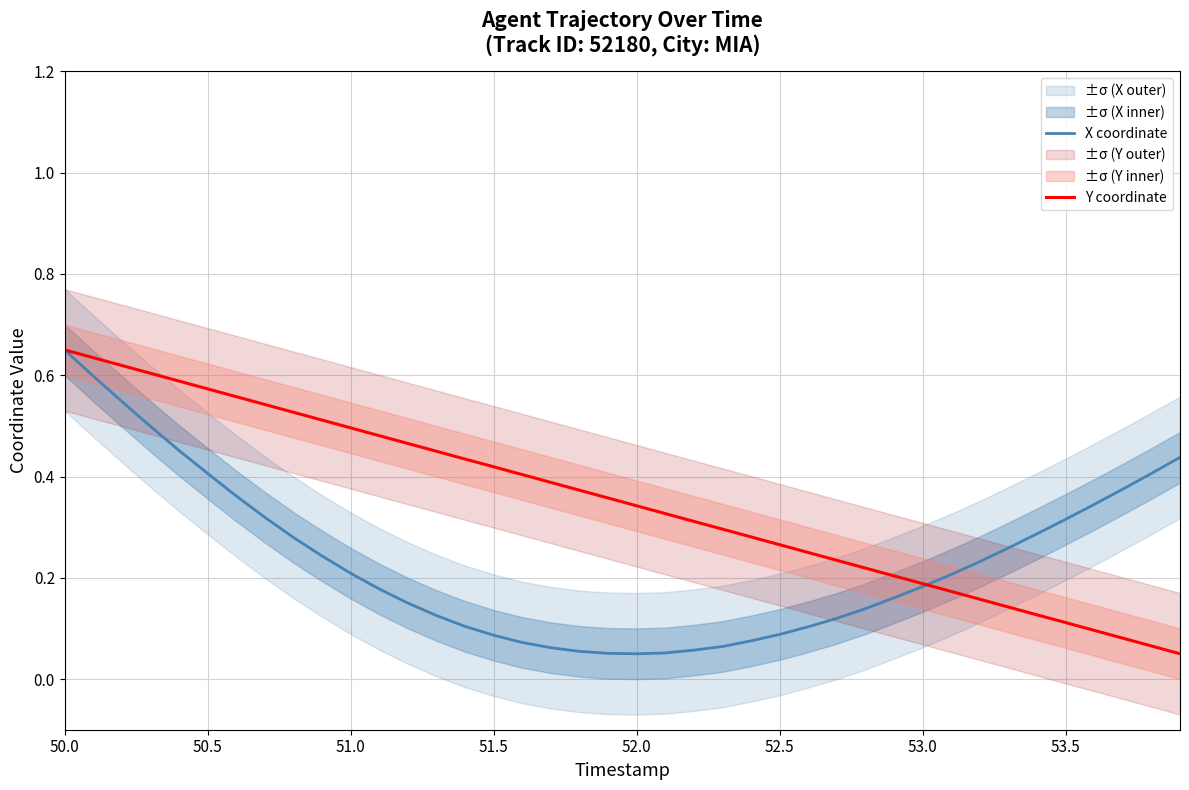

Which category has the highest value in the X coordinate series?

50.0